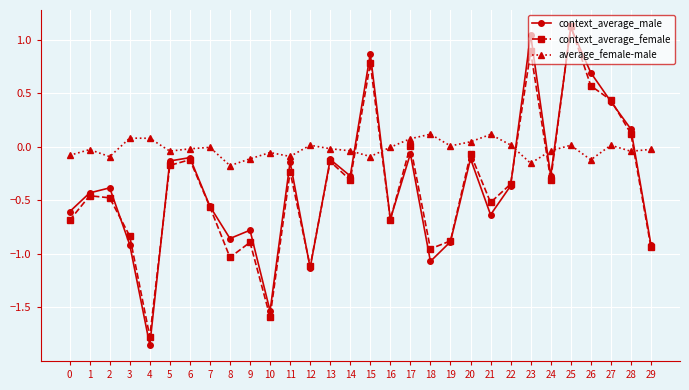

Where does the average_female-male series first go above 0?

3